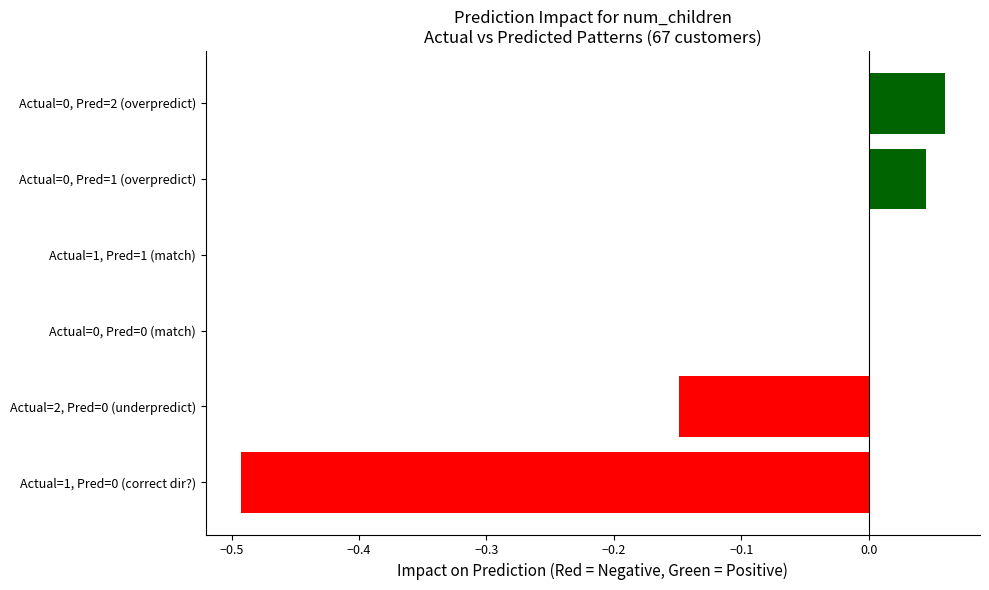

What is the sum of the values at Actual=1, Pred=0 (correct dir?) and Actual=0, Pred=2 (overpredict)?

-0.4